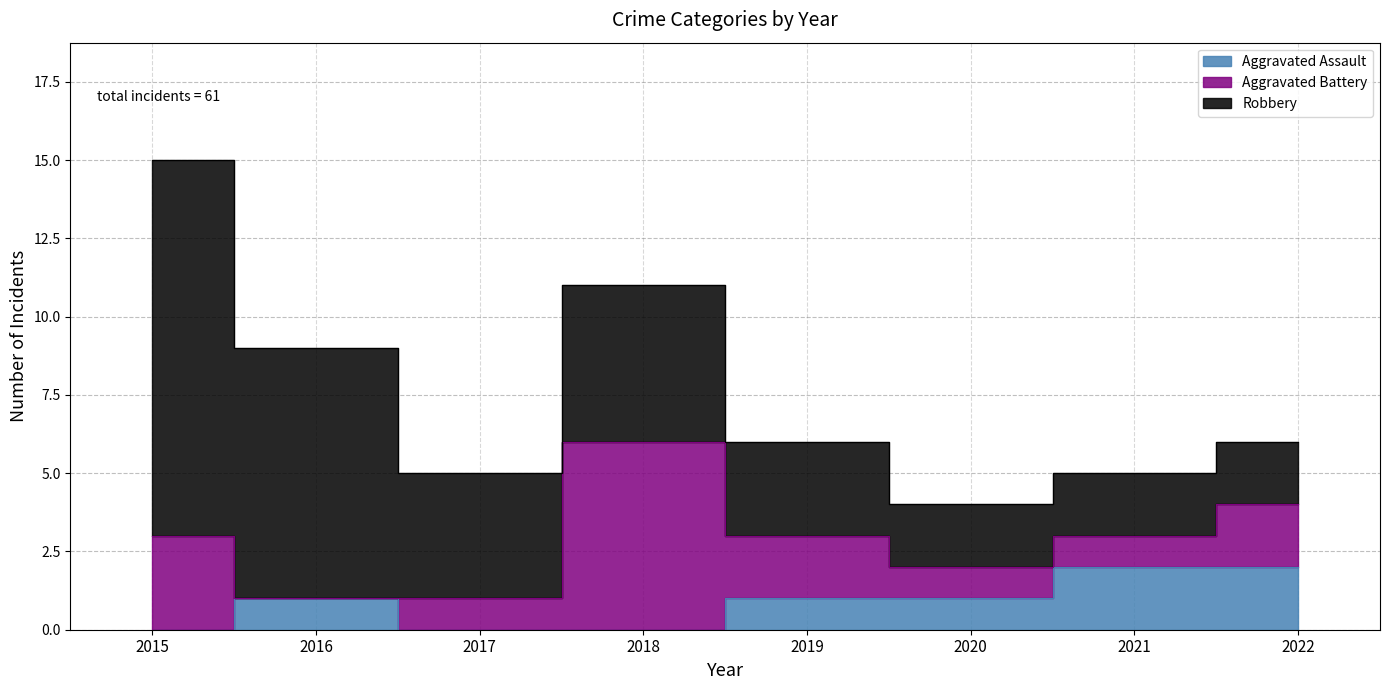

What is the sum of all Robbery values?

38